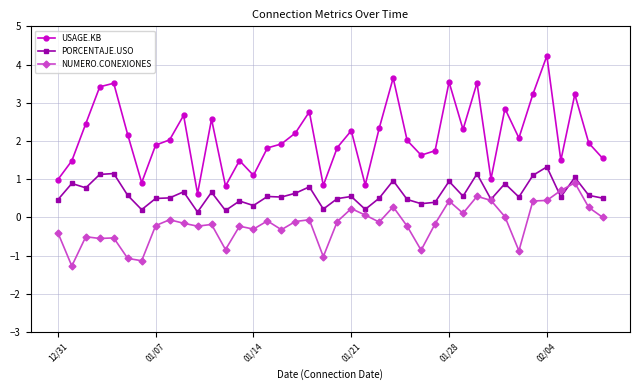

True or false: NUMERO.CONEXIONES has more than 2 interior local peaks.

True